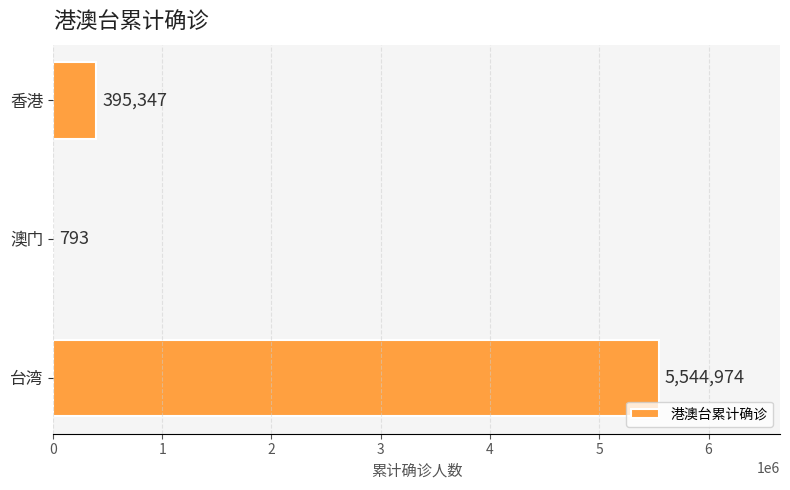

True or false: the data shows 5544974 at 台湾.

True